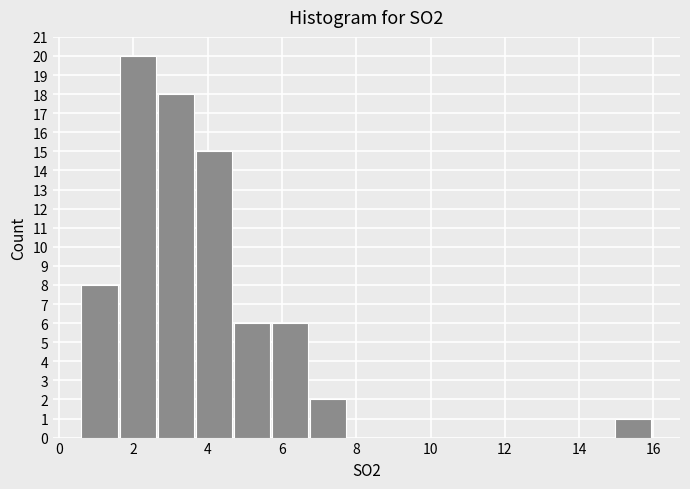

Reading left to right, list every bar in this chart as the range it spans on the x-axis followed by its height. Neither the bar edges nor the heights are printed on the chart, so give them approximately, as read against the axes.

0.6 to 1.6: 8
1.6 to 2.6: 20
2.6 to 3.6: 18
3.6 to 4.8: 15
4.8 to 5.8: 6
5.8 to 6.8: 6
6.8 to 7.8: 2
7.8 to 8.8: 0
8.8 to 9.8: 0
9.8 to 10.8: 0
10.8 to 11.8: 0
11.8 to 13.0: 0
13.0 to 14.0: 0
14.0 to 15.0: 0
15.0 to 16.0: 1